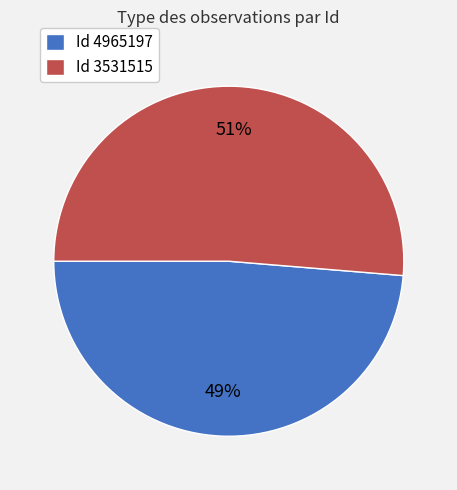

Do Id 4965197 and Id 3531515 together represent more than half of the pie?

Yes